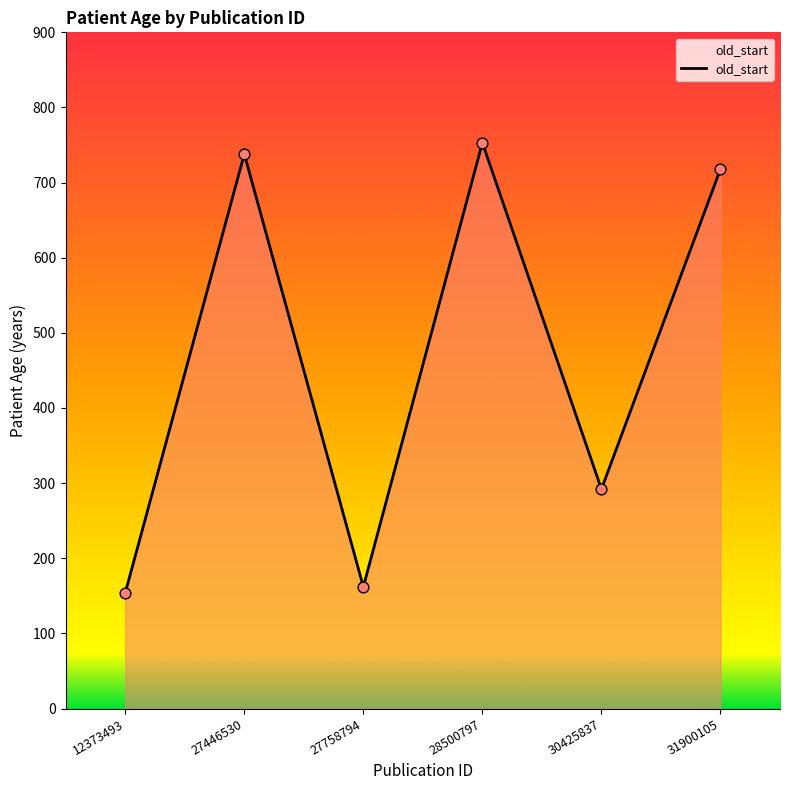

What is the change in value from 27758794 to 31900105?

+556